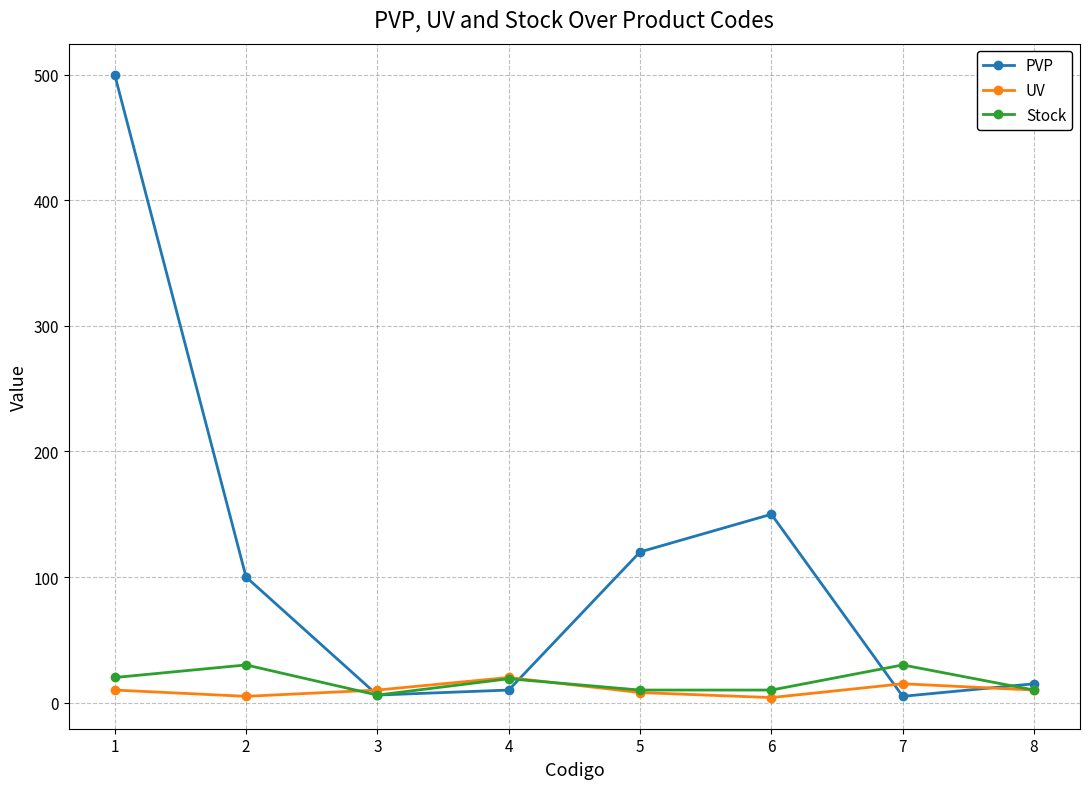

The value of Stock at 1 is 20. True or false?

True